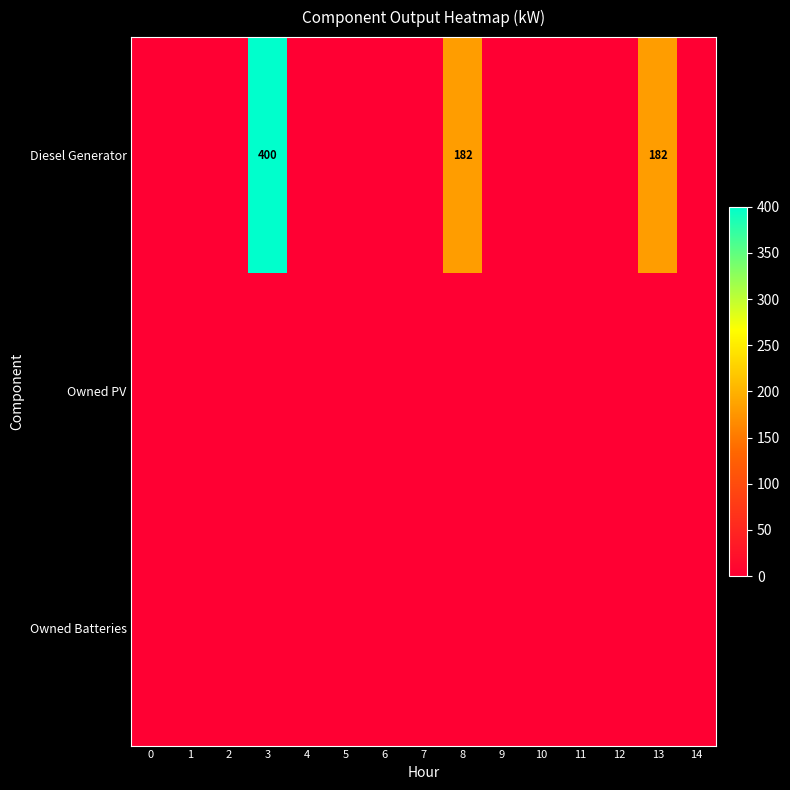

List the labels in order of Owned PV value, largest first.

0, 1, 2, 3, 4, 5, 6, 7, 8, 9, 10, 11, 12, 13, 14